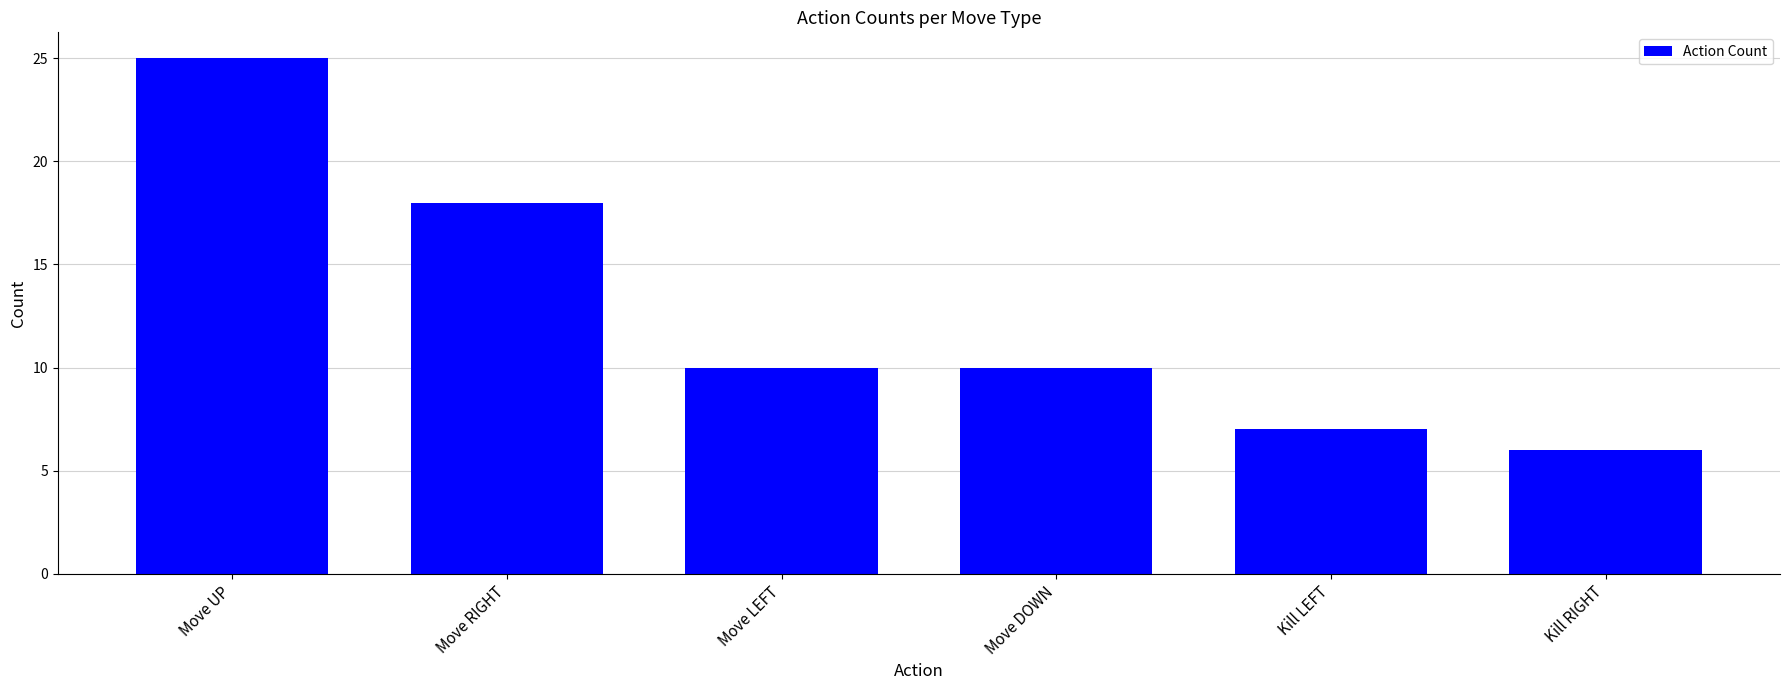

Reading left to right, extract all data points from this chart.

Move UP=25	Move RIGHT=18	Move LEFT=10	Move DOWN=10	Kill LEFT=7	Kill RIGHT=6